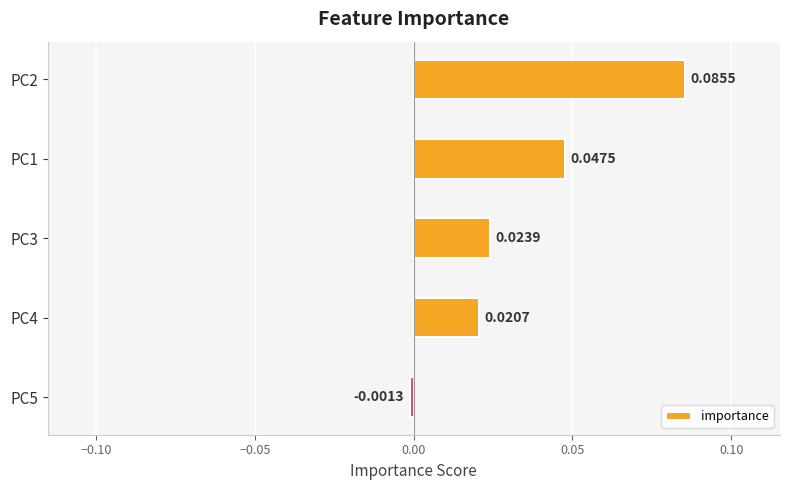

Between PC1 and PC4, which is larger?

PC1